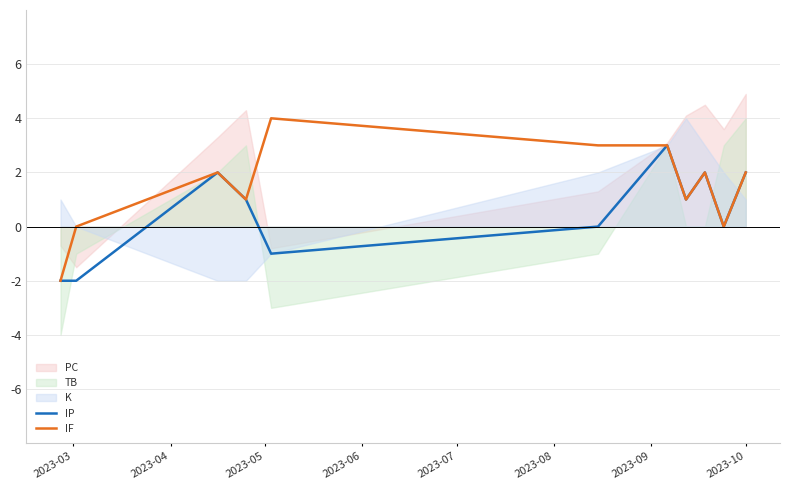

True or false: IF and IP intersect in this chart.

False